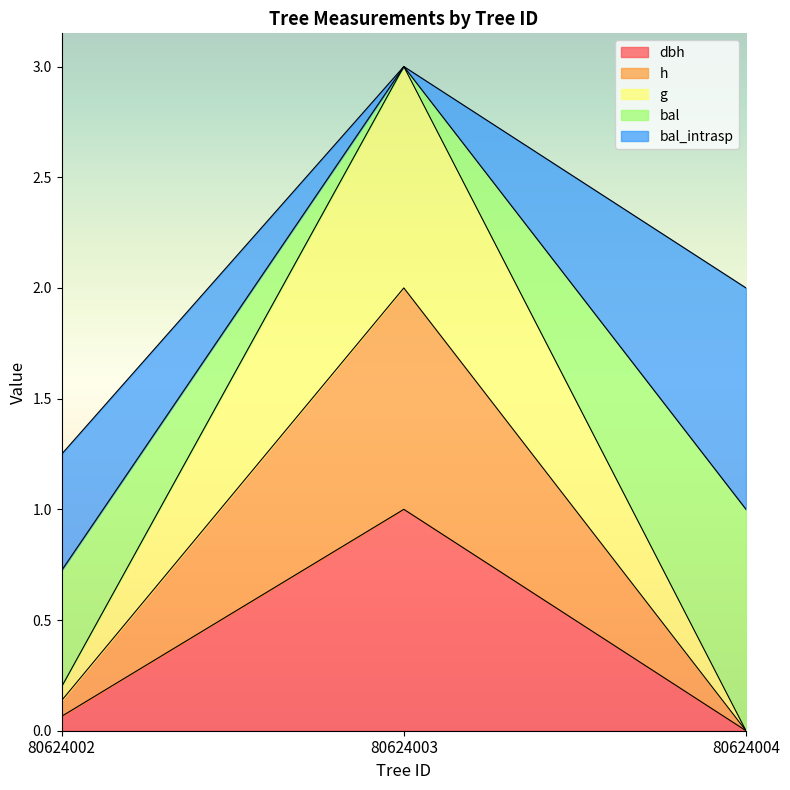

True or false: h has a value of 0.0 at 80624004.

True